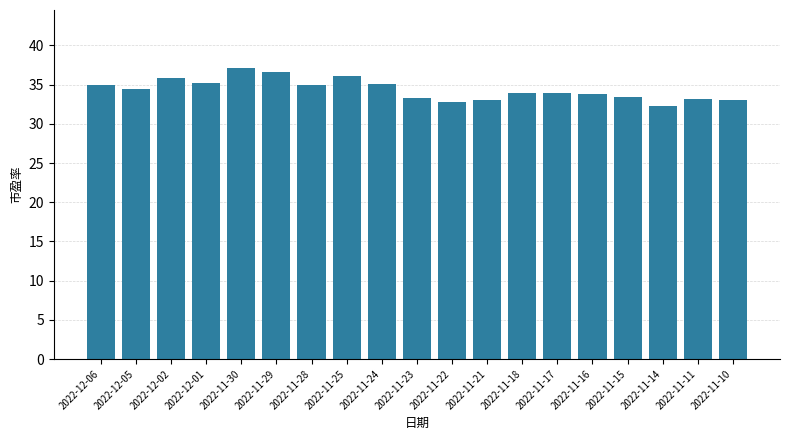

What is the value of the 12th bar from the left?

33.0